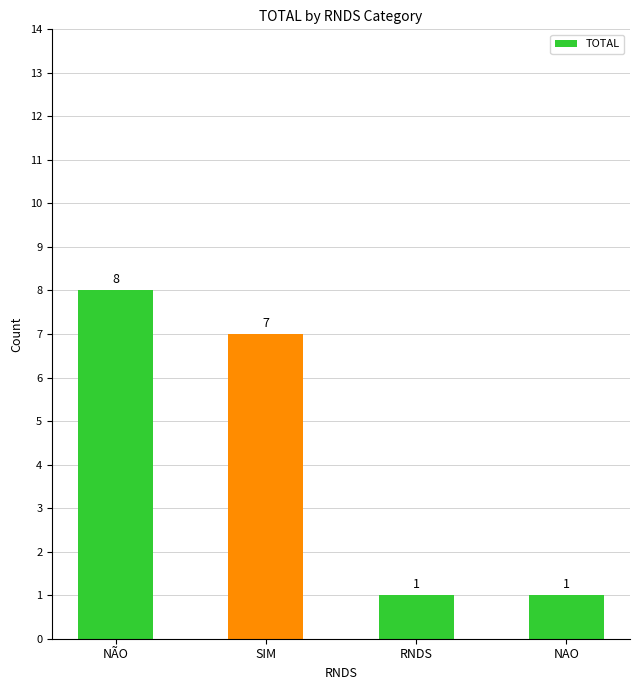

What is the value of the 1st bar from the left?

8